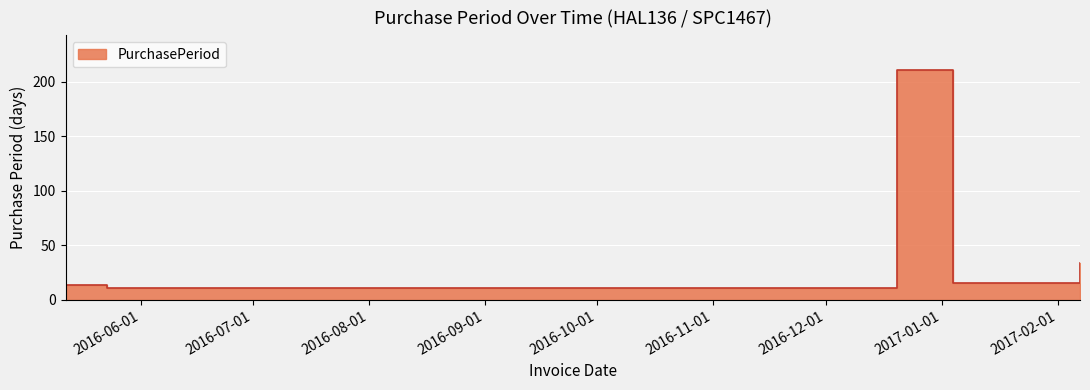

What is the label of the 3rd point from the left?

2016-12-20